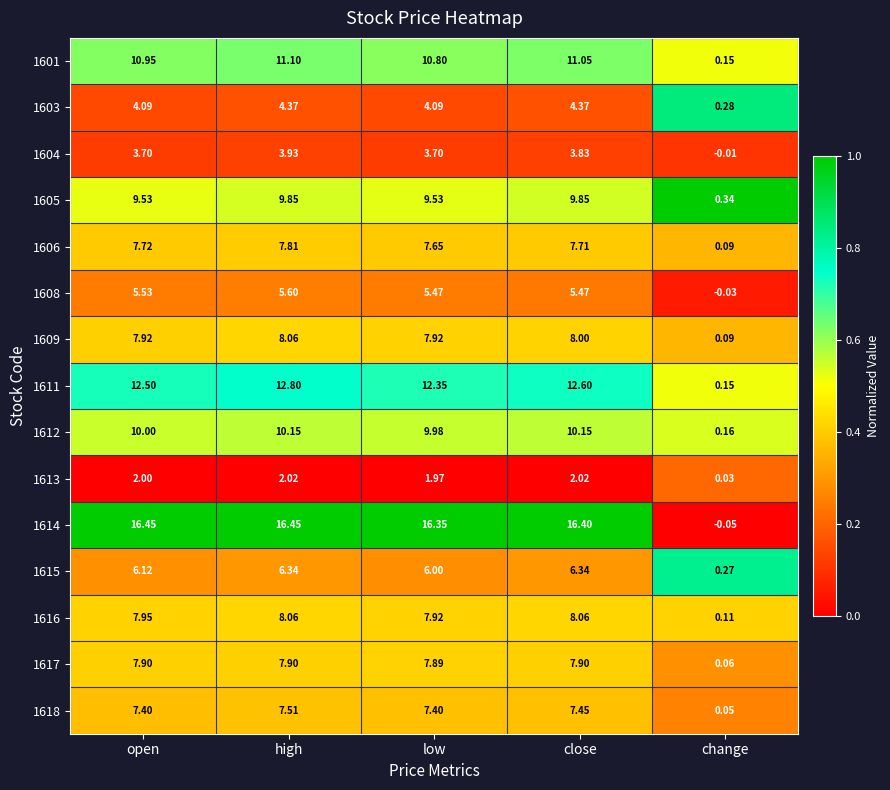

How many data points does each series have?

5